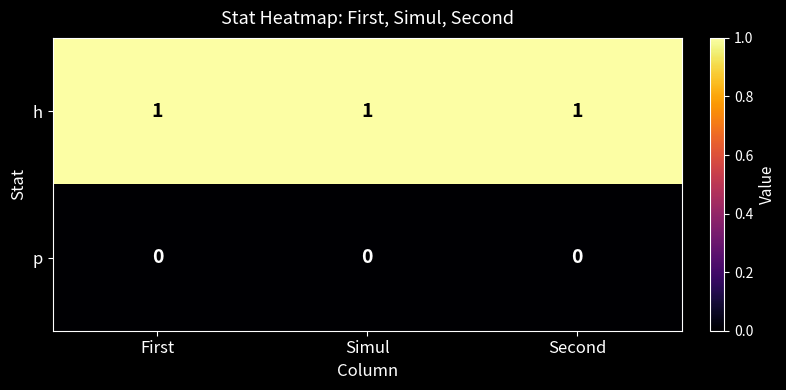

Which series has the largest total across all categories?

h